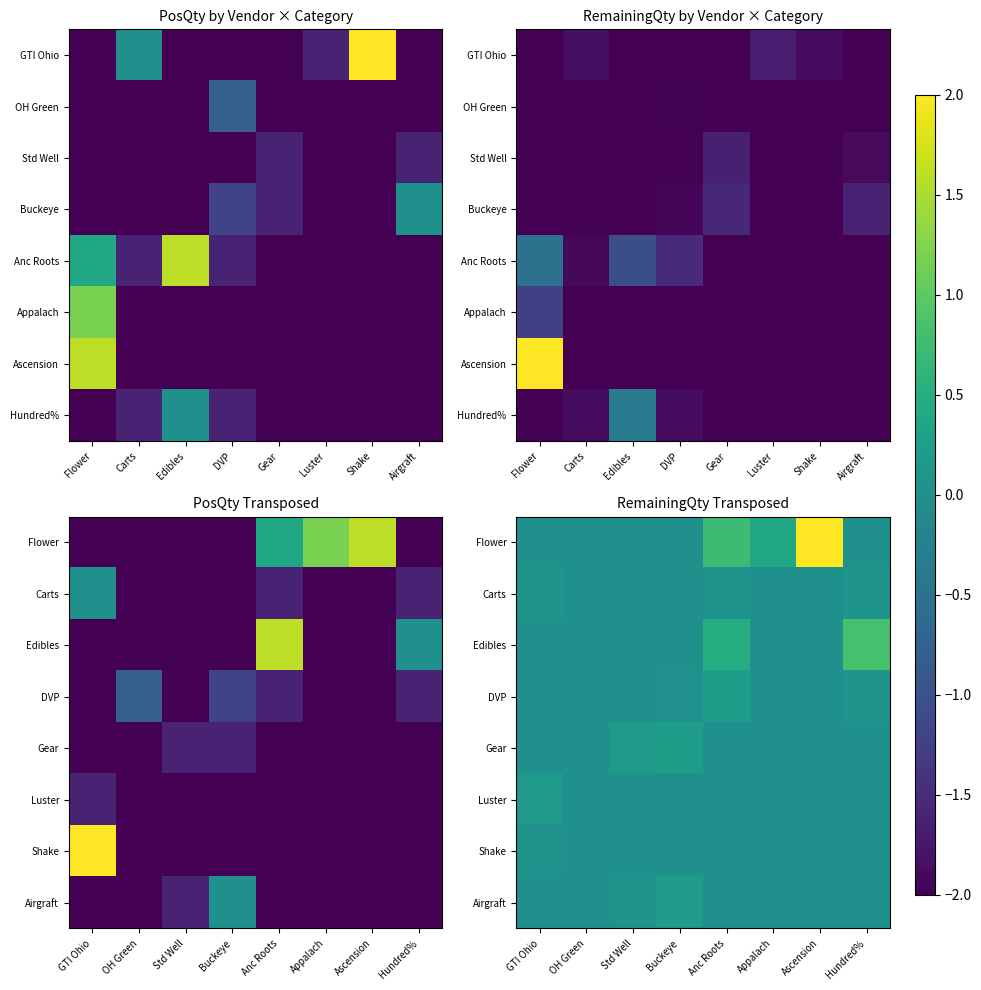

Rank the series at Hundred% from lowest to highest value.

Flower, Gear, Luster, Shake, Airgraft, Carts, DVP, Edibles